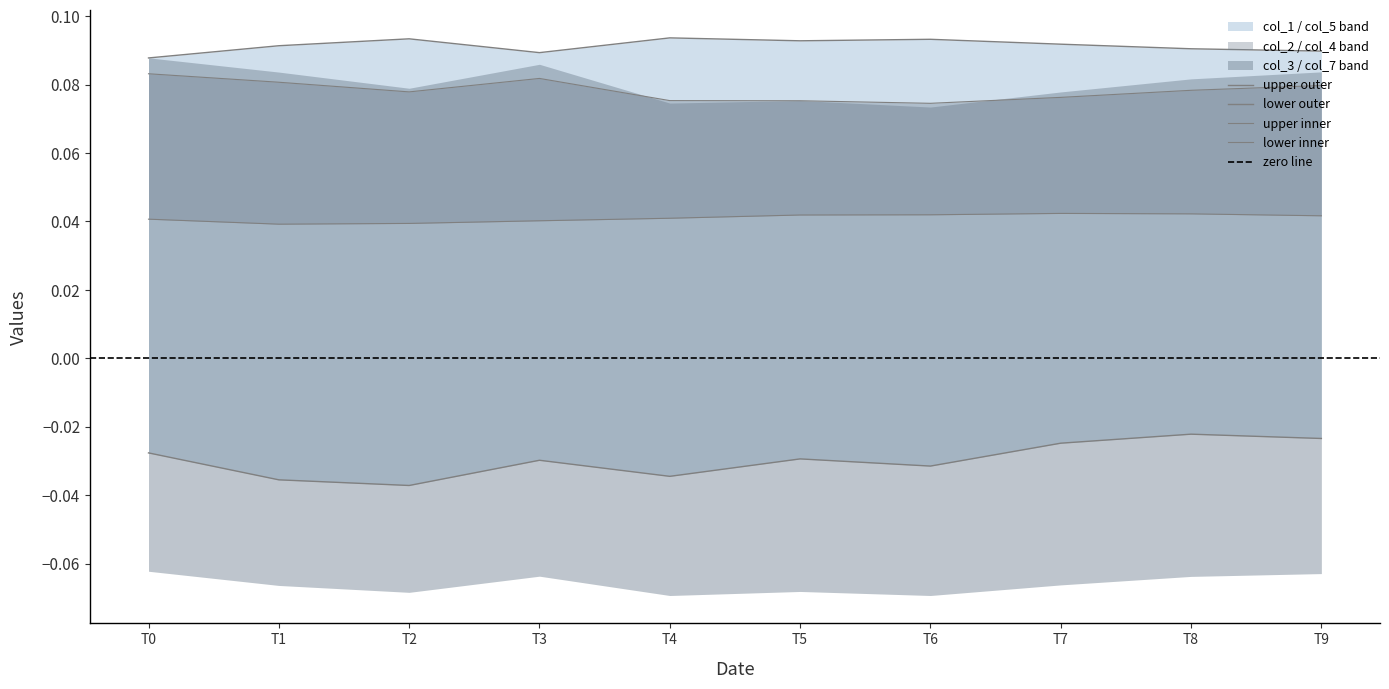

True or false: col_2 and col_4 cross at least once.

False